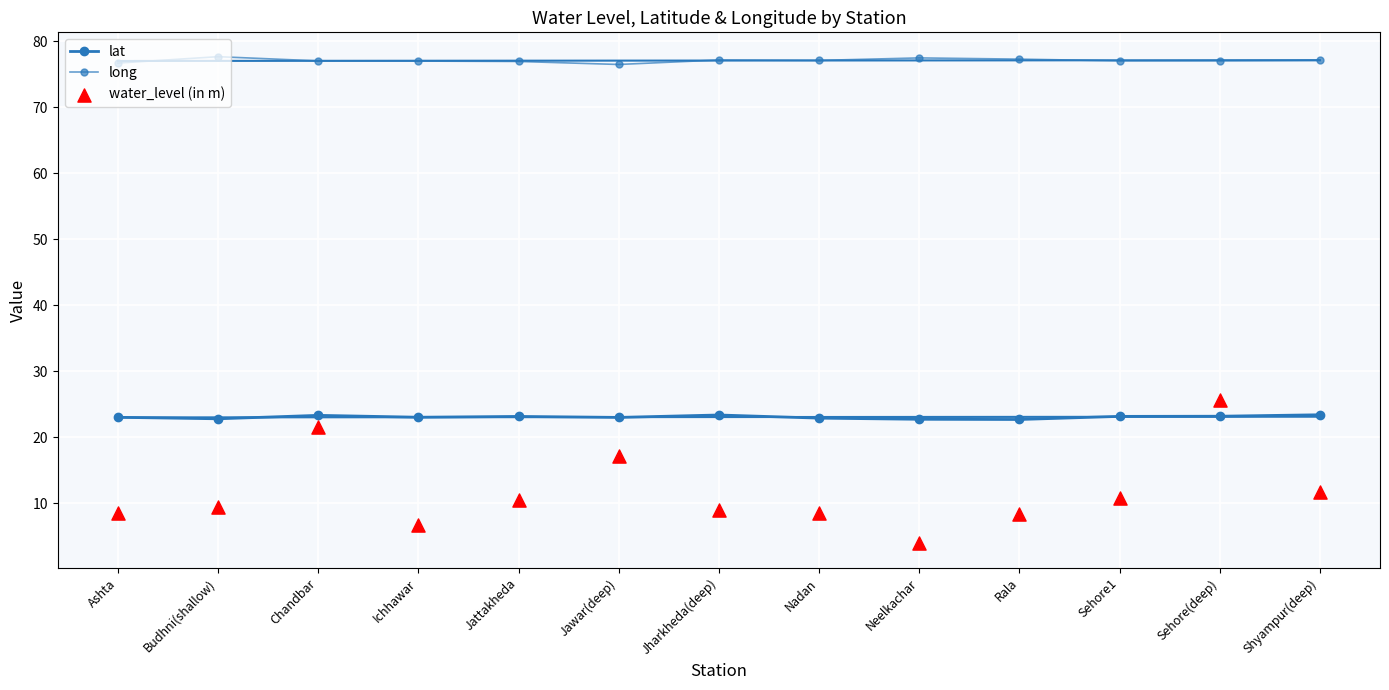

What are all the series names shown in the legend?

lat, long, water_level (in m)